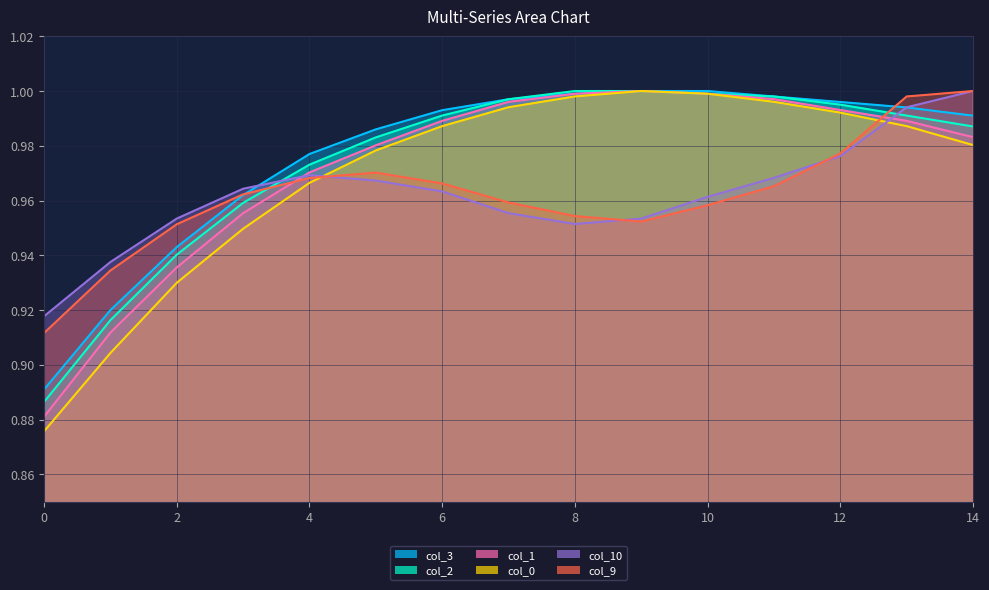

Reading left to right, transcribe all the data shown in this chart.

col_9: 0.9	0.9	1.0	1.0	1.0	1.0	1.0	1.0	1.0	1.0	1.0	1.0	1.0	1.0	1.0
col_0: 0.9	0.9	0.9	0.9	1.0	1.0	1.0	1.0	1.0	1.0	1.0	1.0	1.0	1.0	1.0
col_3: 0.9	0.9	0.9	1.0	1.0	1.0	1.0	1.0	1.0	1.0	1.0	1.0	1.0	1.0	1.0
col_10: 0.9	0.9	1.0	1.0	1.0	1.0	1.0	1.0	1.0	1.0	1.0	1.0	1.0	1.0	1.0
col_1: 0.9	0.9	0.9	1.0	1.0	1.0	1.0	1.0	1.0	1.0	1.0	1.0	1.0	1.0	1.0
col_2: 0.9	0.9	0.9	1.0	1.0	1.0	1.0	1.0	1.0	1.0	1.0	1.0	1.0	1.0	1.0